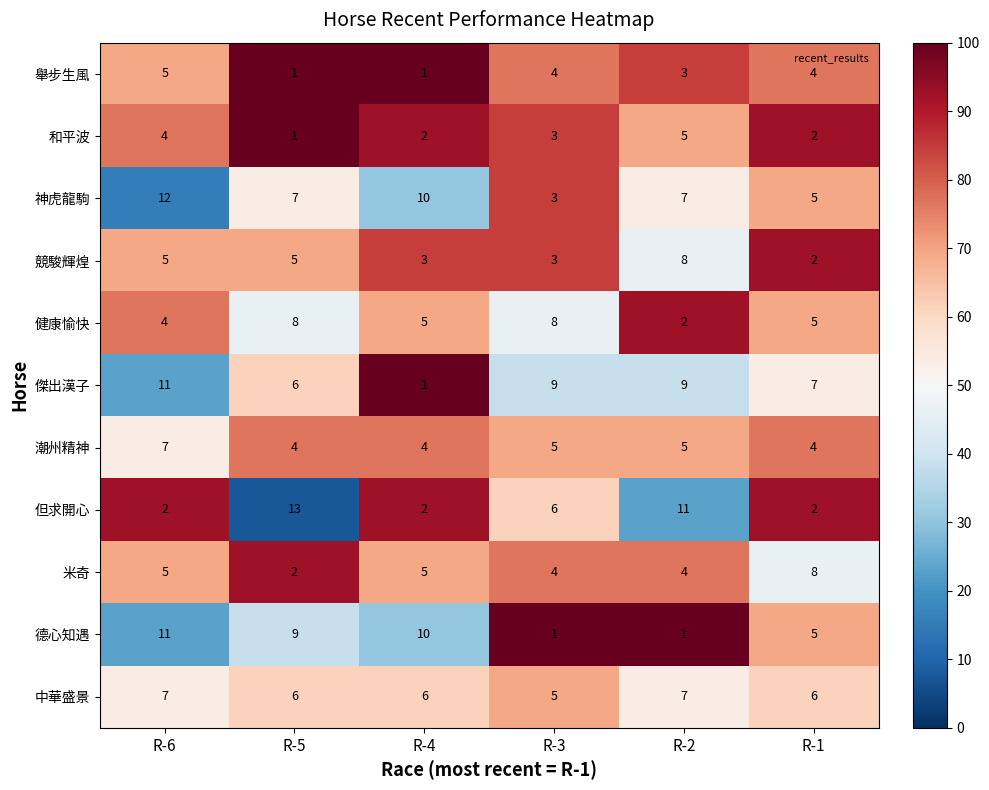

What is the difference between the highest and lowest values at R-2?

10